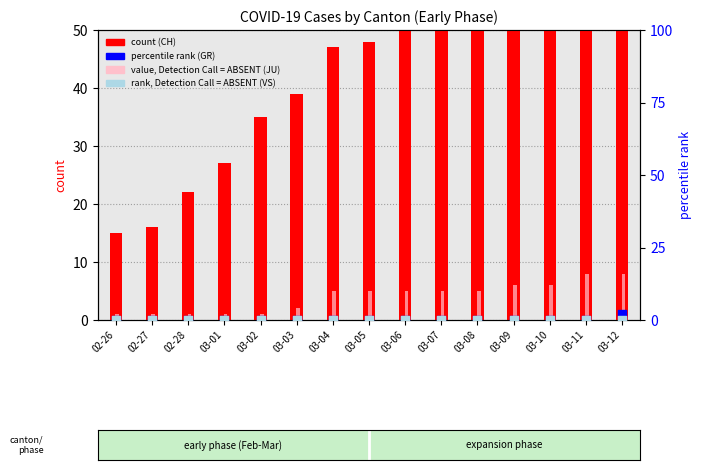

Which series has the largest total across all categories?

CH (count)